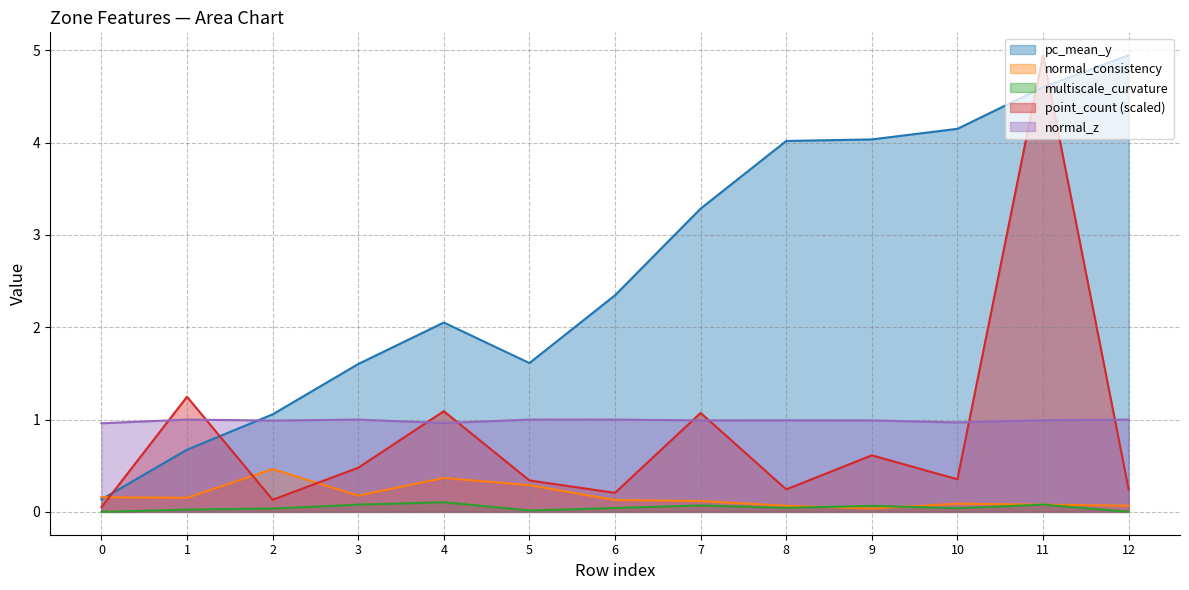

What is the approximate value of multiscale_curvature at 11?

0.1